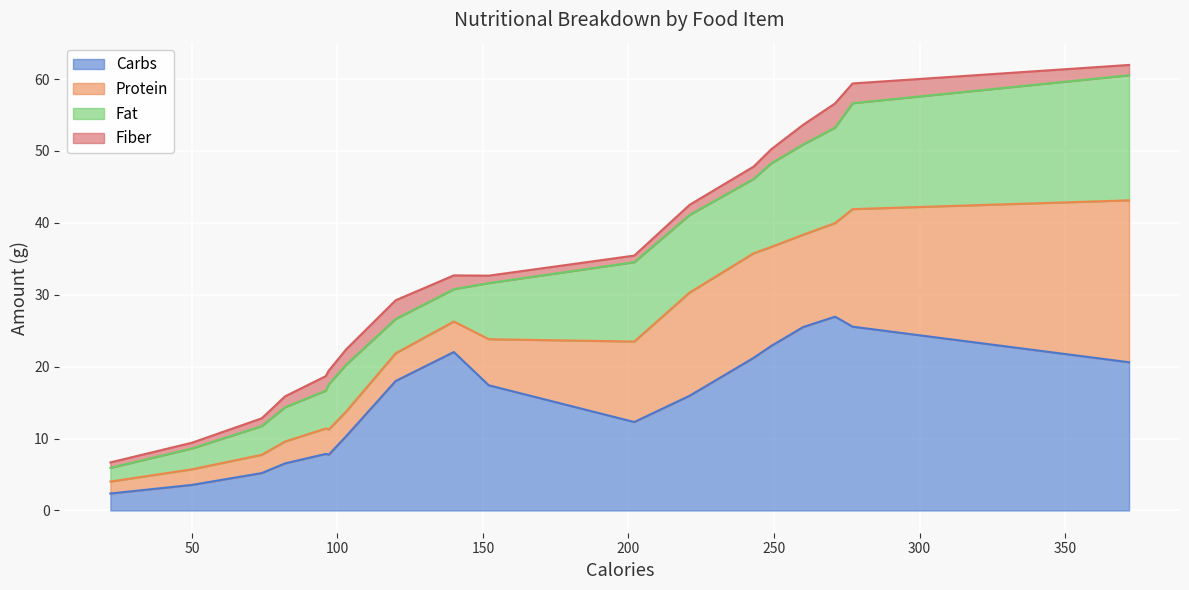

True or false: Carbs has a value of 16.0 at Breaded Chicken Breast.

True